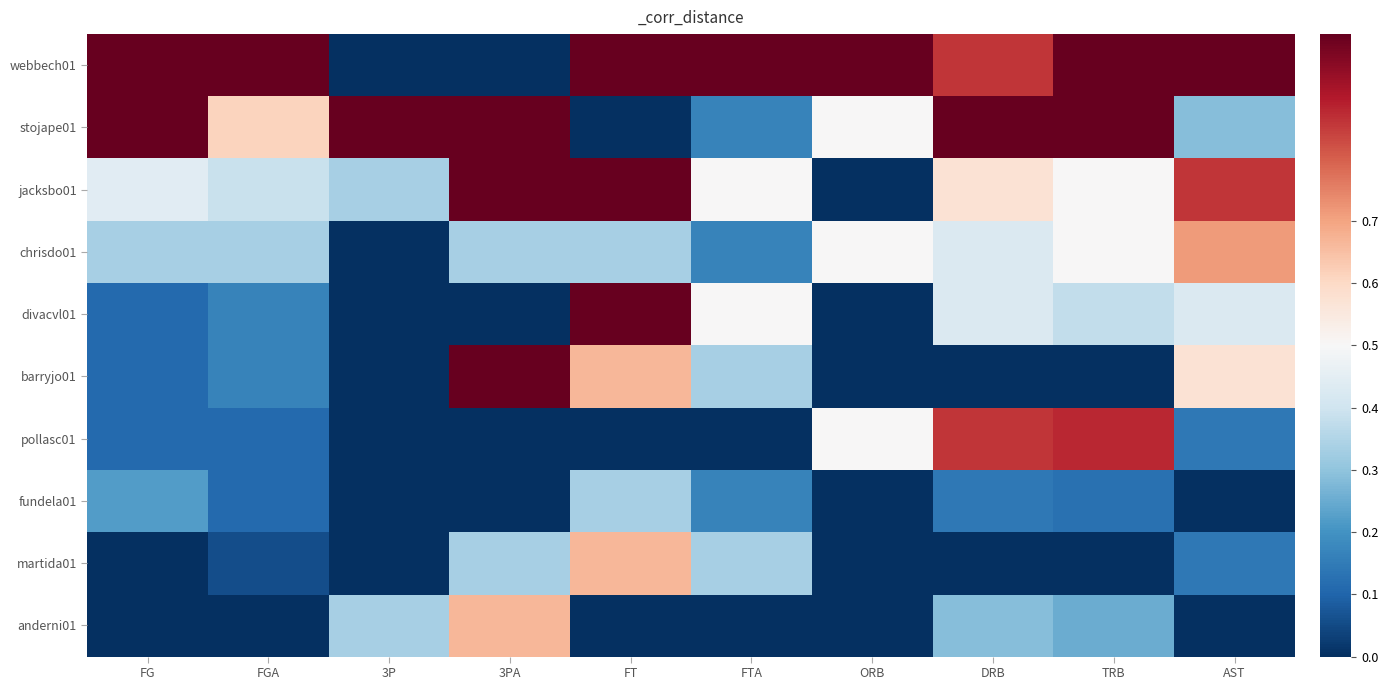

Rank the series by their maximum value, from highest to lowest.

webbech01, stojape01, jacksbo01, divacvl01, barryjo01, pollasc01, chrisdo01, martida01, anderni01, fundela01